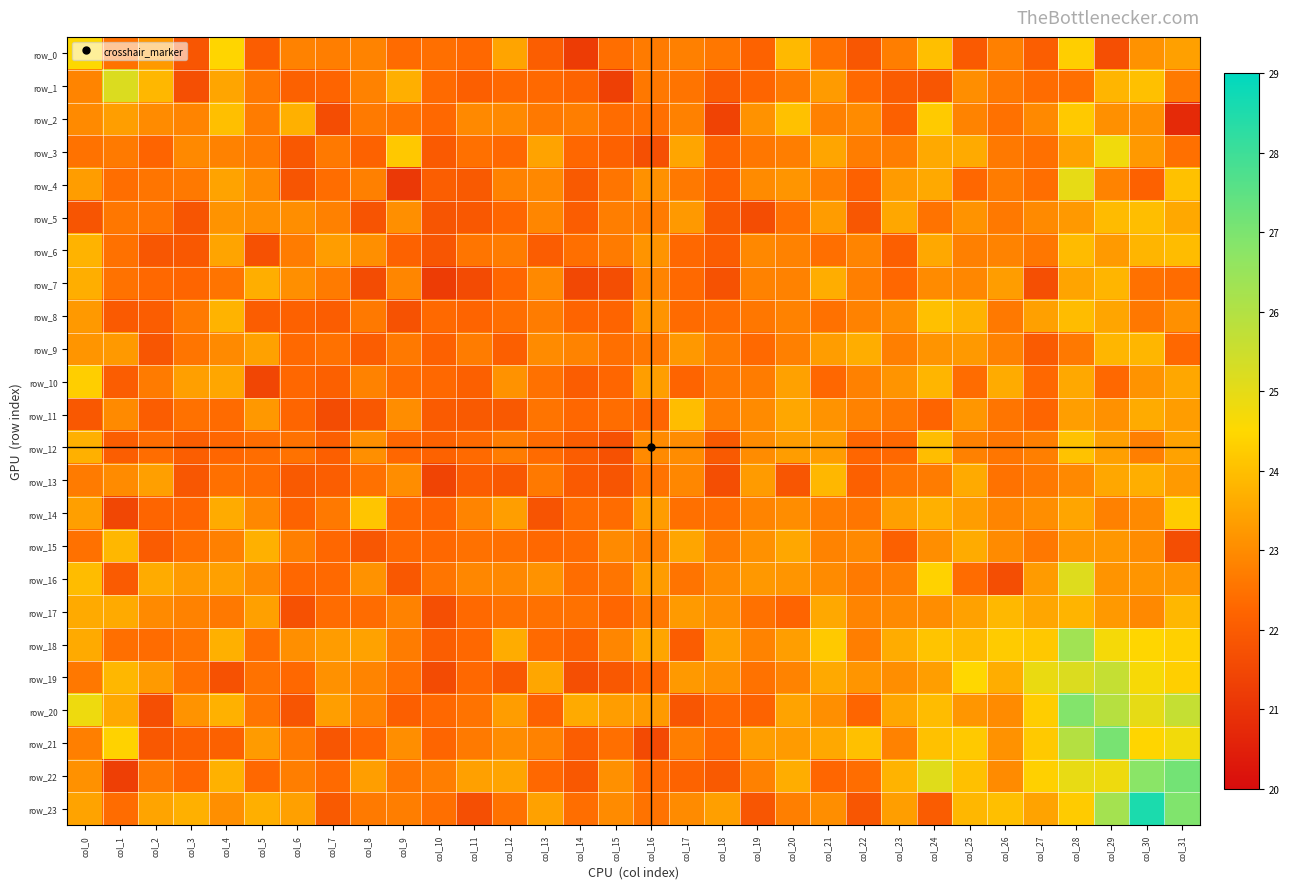

At which label is row_5 closest to 22?

col_14